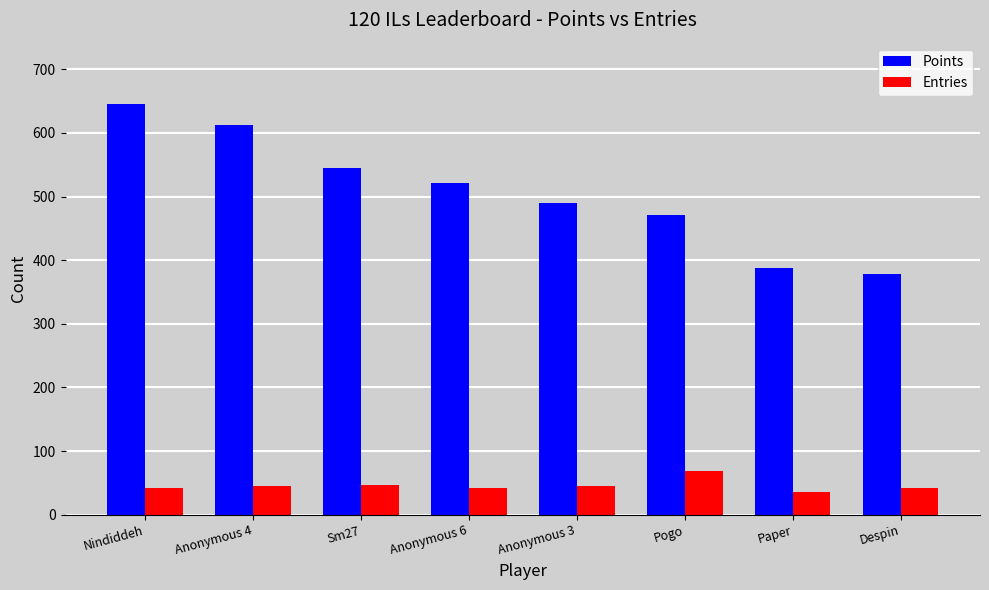

Which series changed the most between Nindiddeh and Sm27?

Points